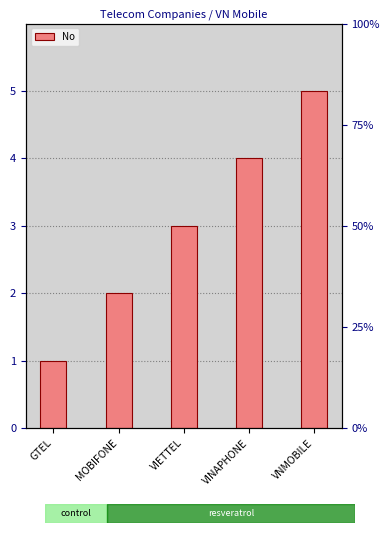

Count the values in the range 2 to 4.

3